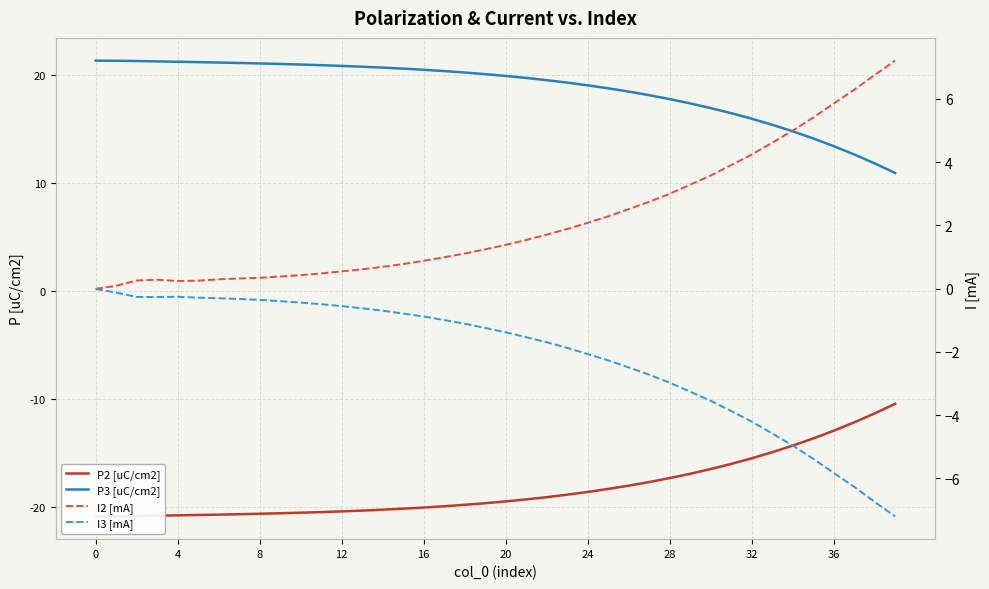

Is the value of P3 [uC/cm2] at 16 greater than the value of I2 [mA] at 26?

Yes